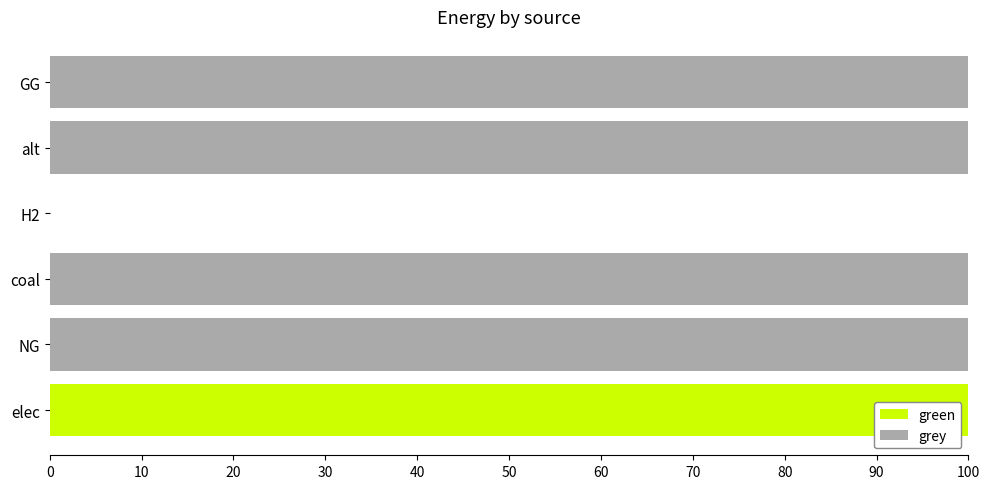

What is the sum of the green values at NG and elec?

100